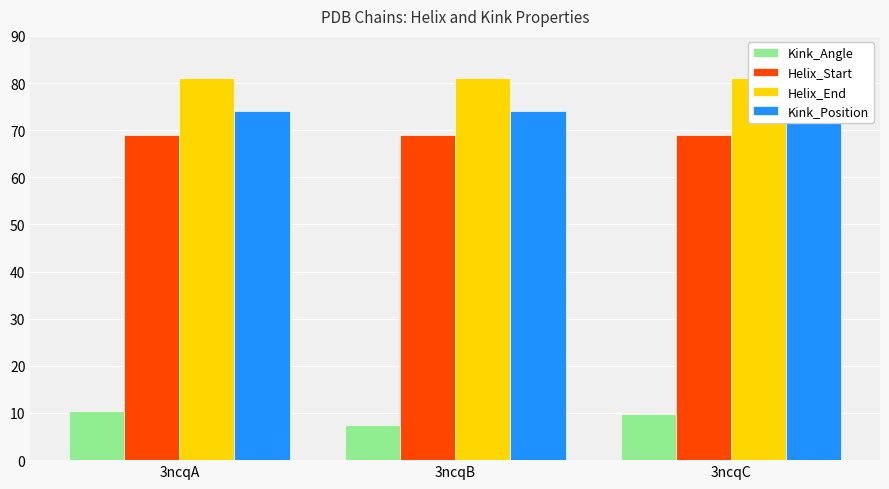

True or false: Kink_Position has a value of 74.0 at 3ncqA.

True